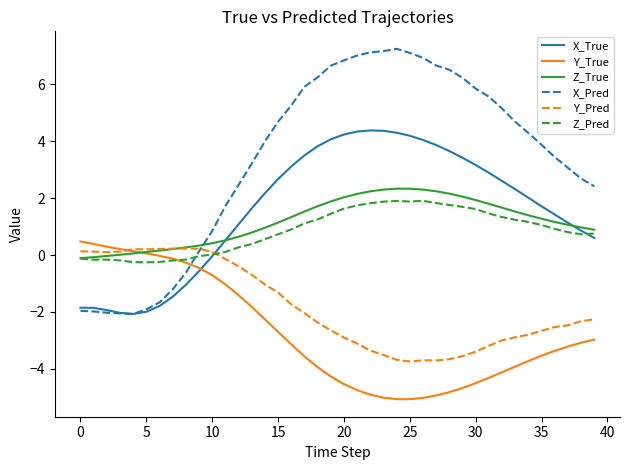

True or false: X_Pred and Z_Pred intersect in this chart.

True